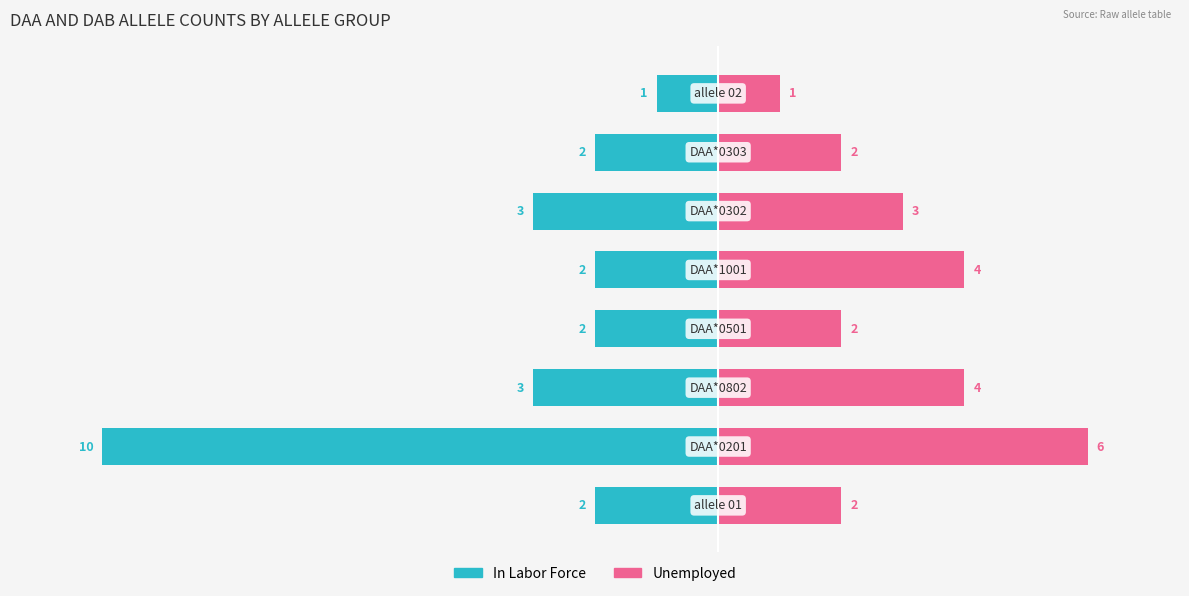

What is the difference between the highest and lowest values at 0?

4